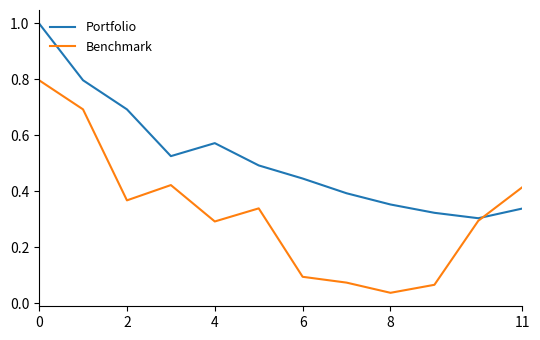

List the series in order of their overall mean, highest first.

Portfolio, Benchmark